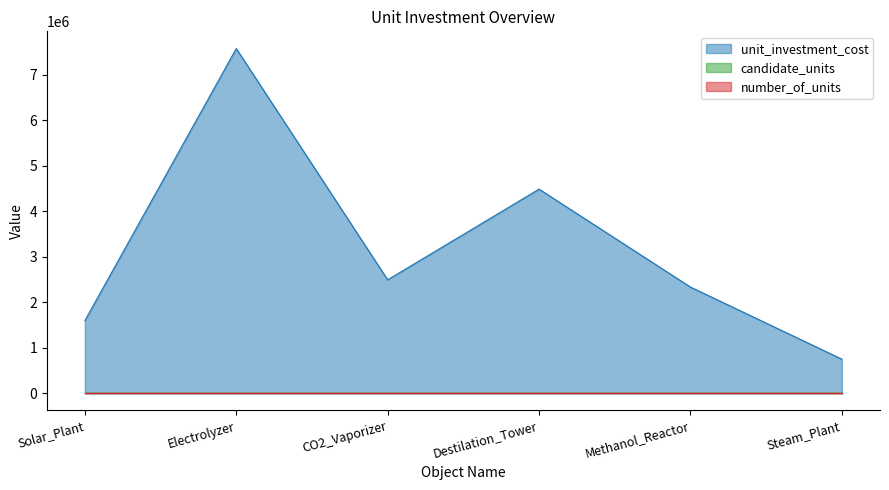

True or false: candidate_units has a value of 1.0 at Electrolyzer.

True